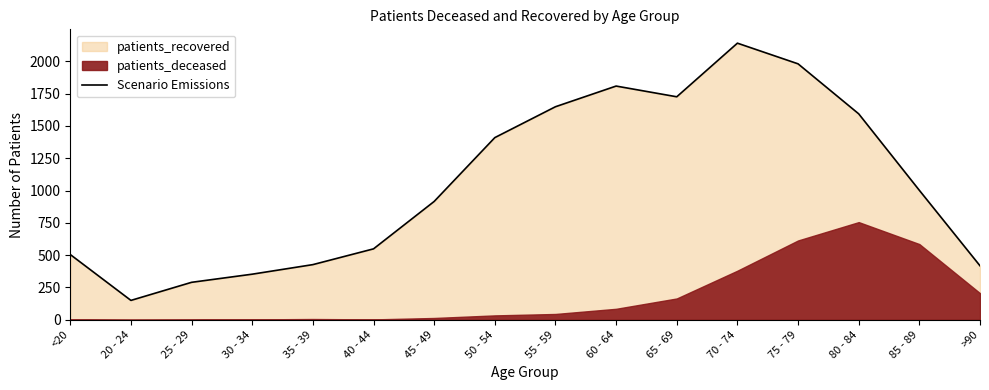

What value does the data have at 85 - 89, to the nearest 10?

1000